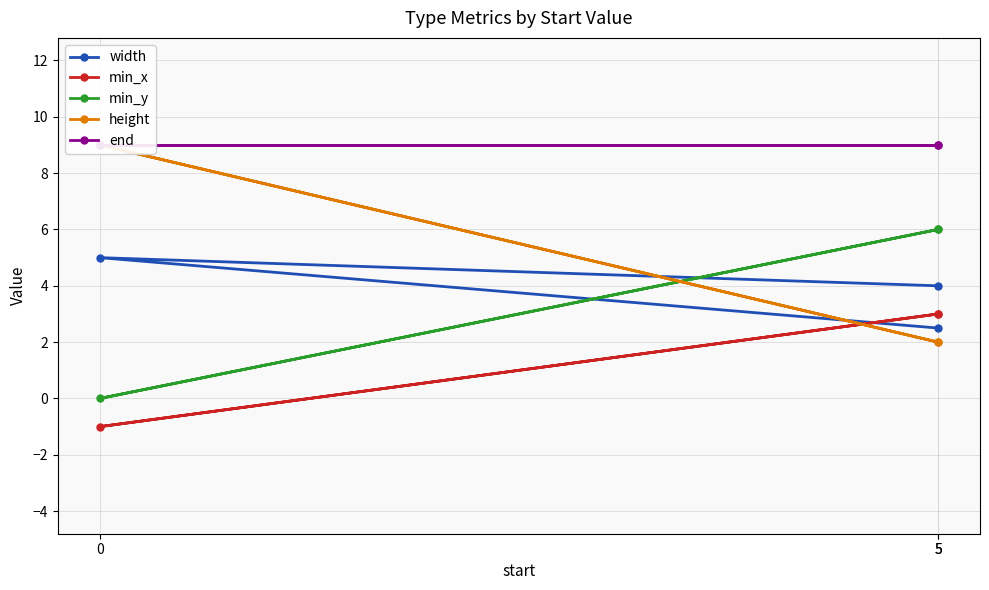

What is the smallest value displayed?

-1.0